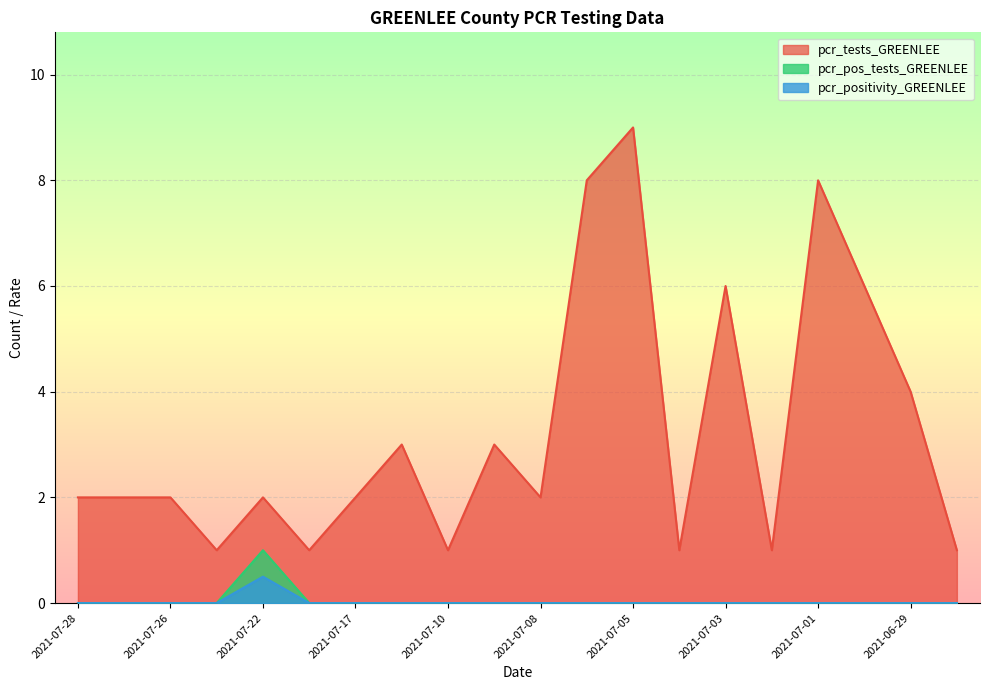

At which label is pcr_positivity_GREENLEE closest to 0?

2021-07-28